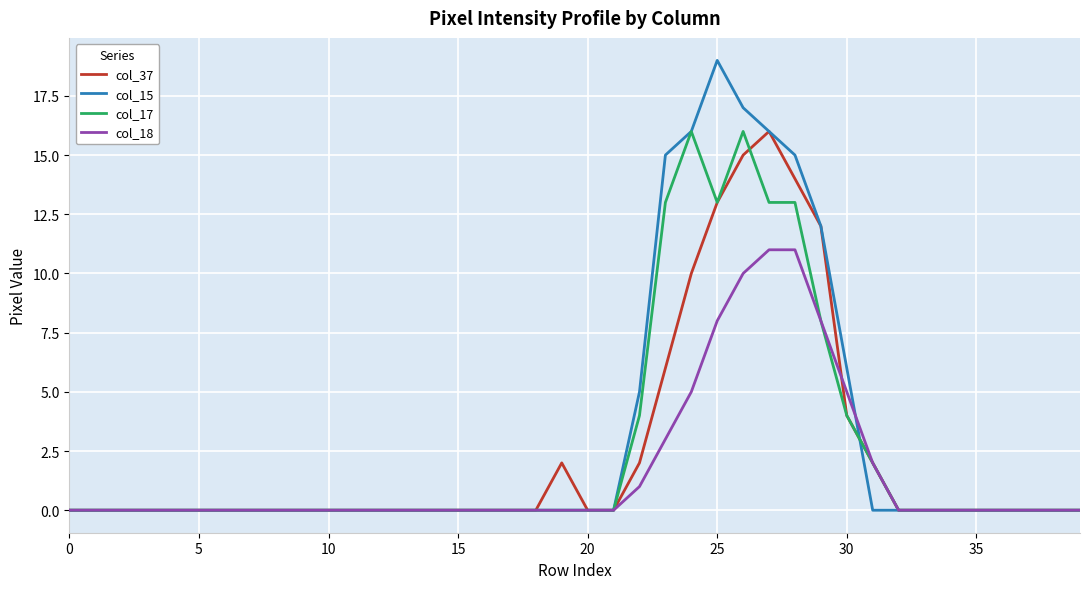

What is the maximum value shown in the chart?

19